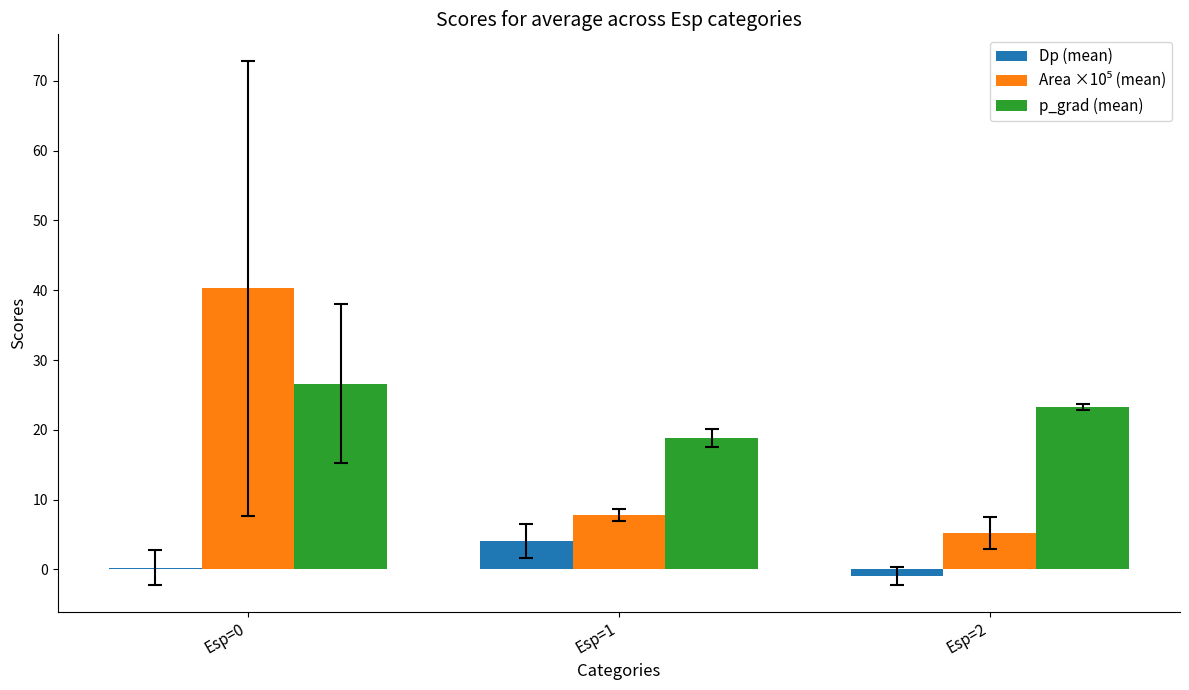

At which category does the chart reach its peak across all series?

Esp=0